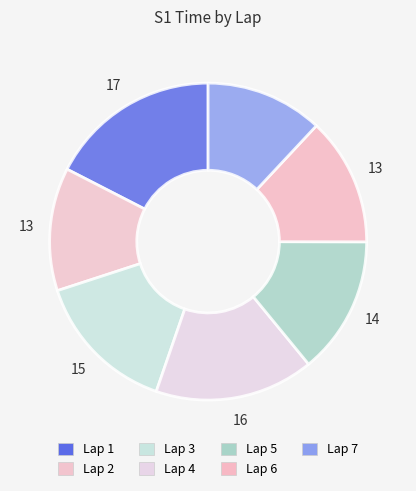

The Lap 7 slice represents 3% of the pie. True or false?

False